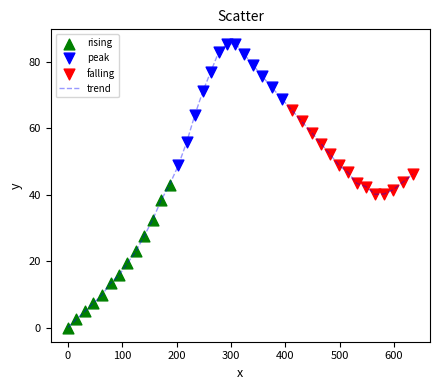

What is the difference between the maximum and minimum values?

85.5